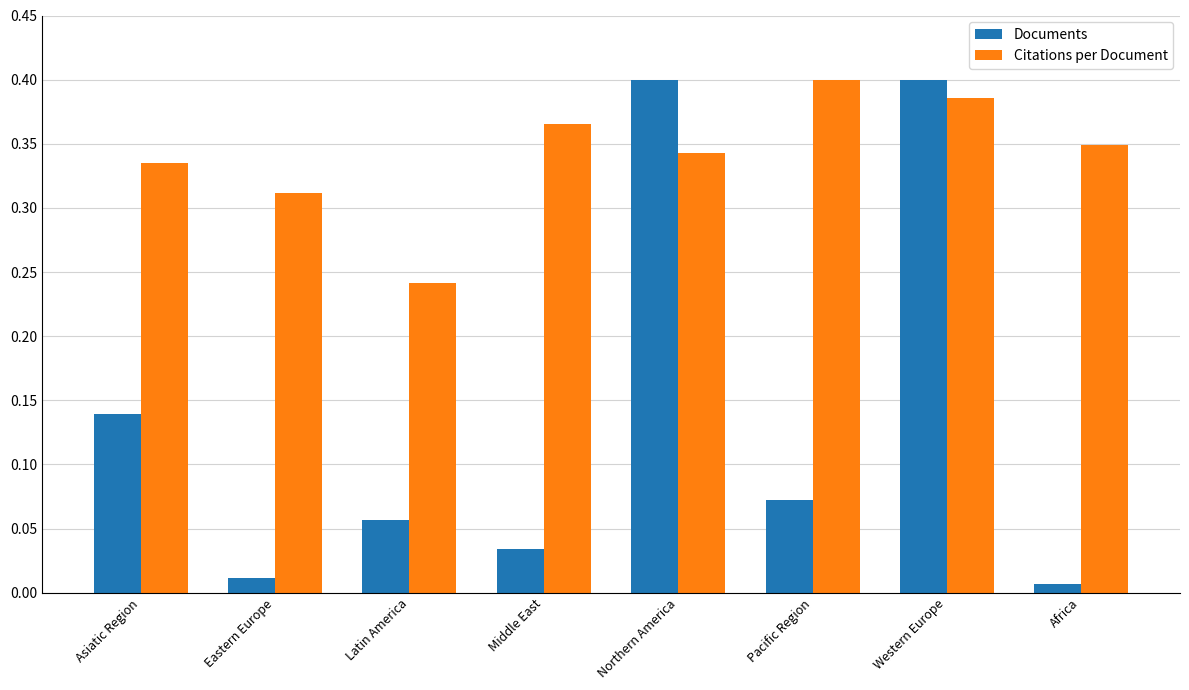

What is the sum of the Citations per Document values at Asiatic Region and Western Europe?

0.7